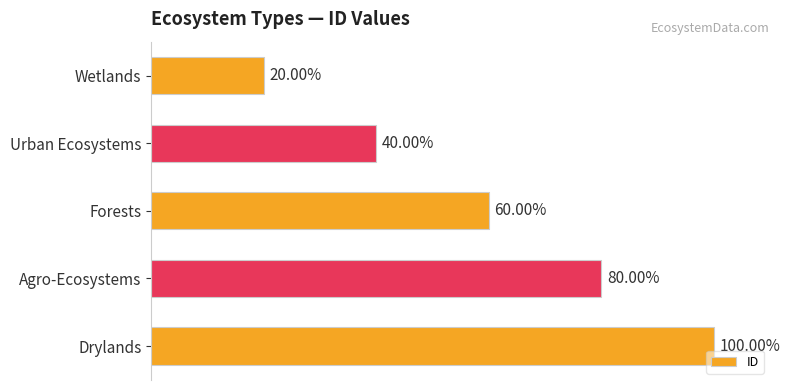

Are the bars grouped side by side (vs. stacked)?

No